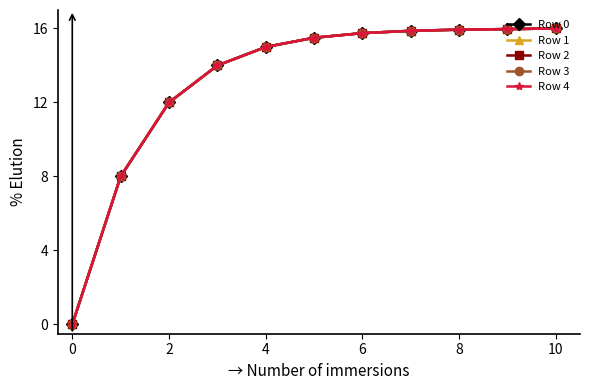

Reading right to left, list all the values displayed in this chart.

Row 0: 16.0	16.0	15.9	15.9	15.7	15.5	15.0	14.0	12.0	8.0	0.0
Row 1: 16.0	16.0	15.9	15.9	15.7	15.5	15.0	14.0	12.0	8.0	0.0
Row 2: 16.0	16.0	15.9	15.9	15.7	15.5	15.0	14.0	12.0	8.0	0.0
Row 3: 16.0	16.0	15.9	15.9	15.7	15.5	15.0	14.0	12.0	8.0	0.0
Row 4: 16.0	16.0	15.9	15.9	15.7	15.5	15.0	14.0	12.0	8.0	0.0